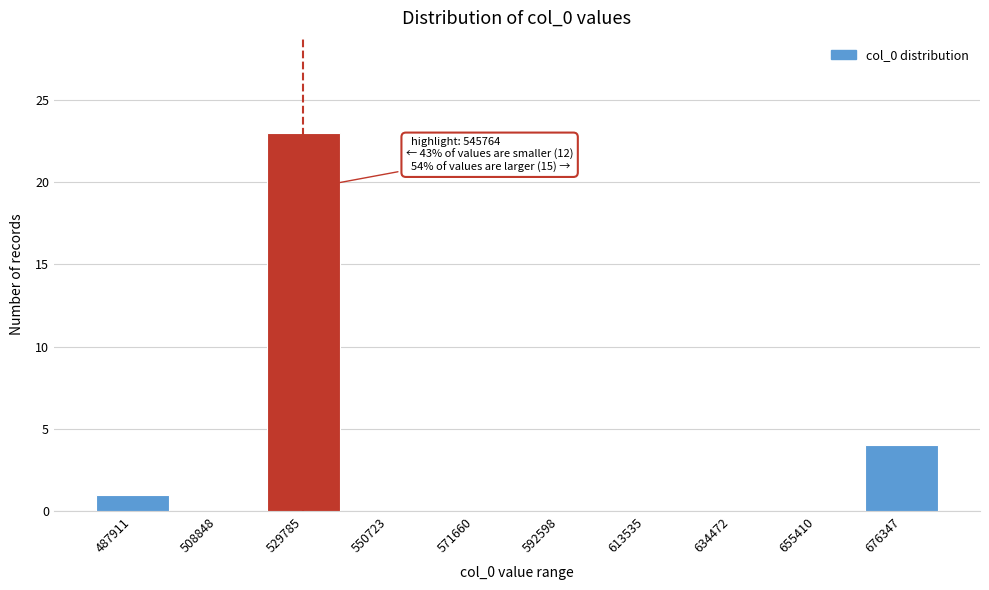

Reading left to right, what are all the values shown in this chart?

487911=1	508848=0	529785=23	550723=0	571660=0	592598=0	613535=0	634472=0	655410=0	676347=4